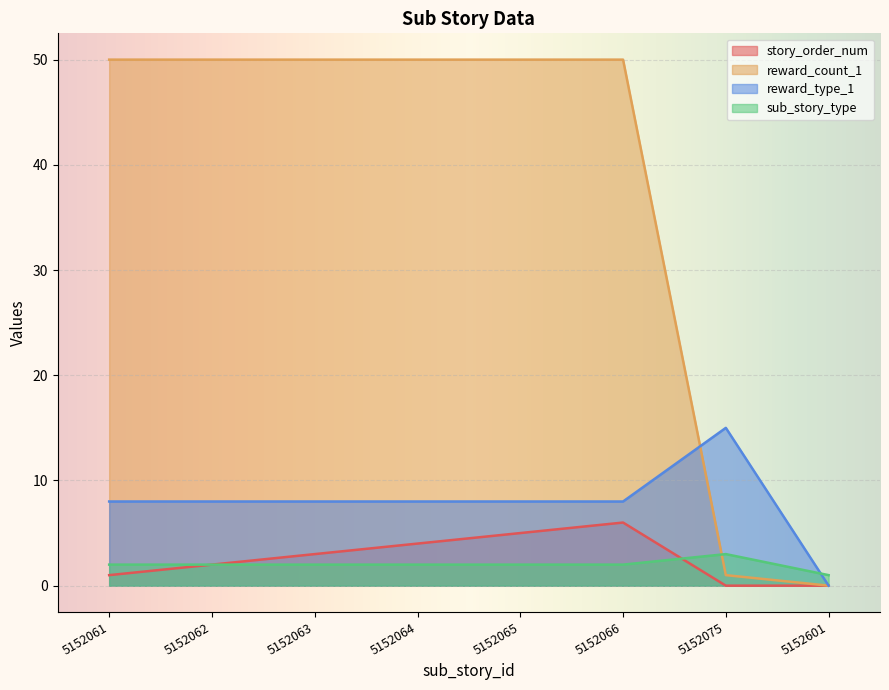

How many lines are shown in the chart?

4